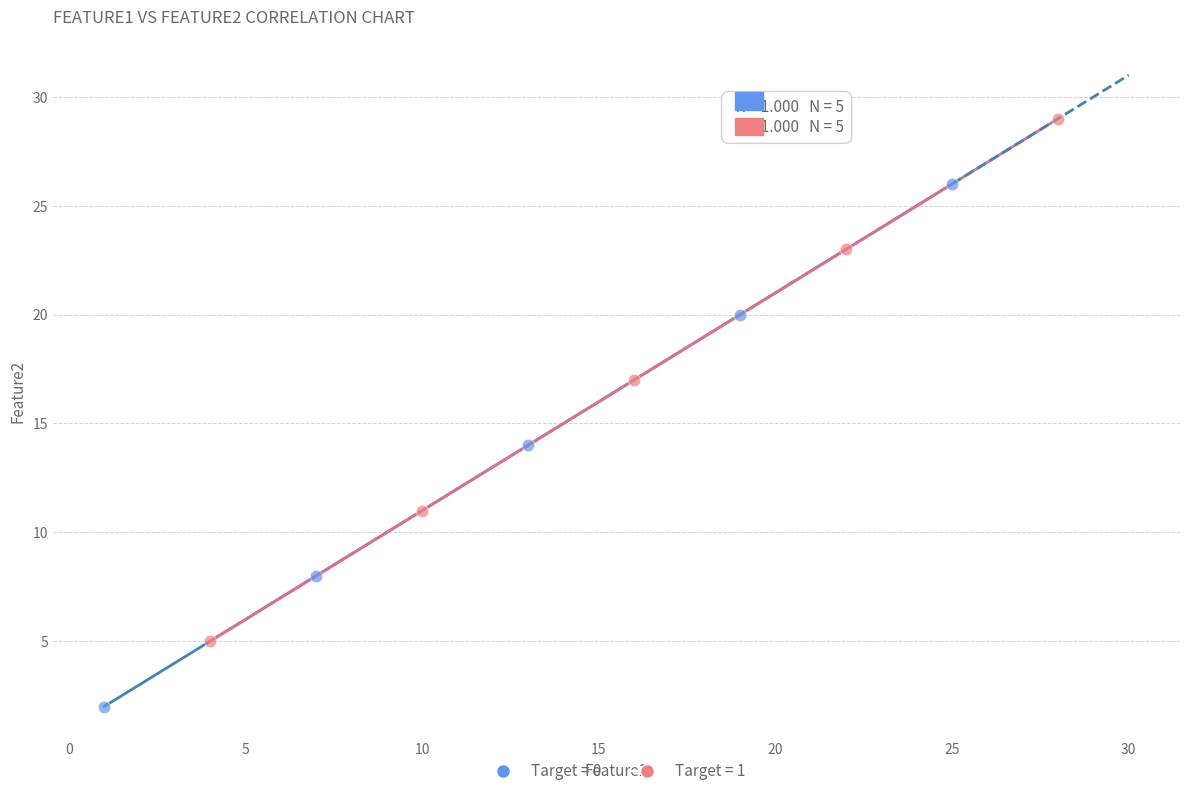

Which series contains the highest Y value?

Target = 1